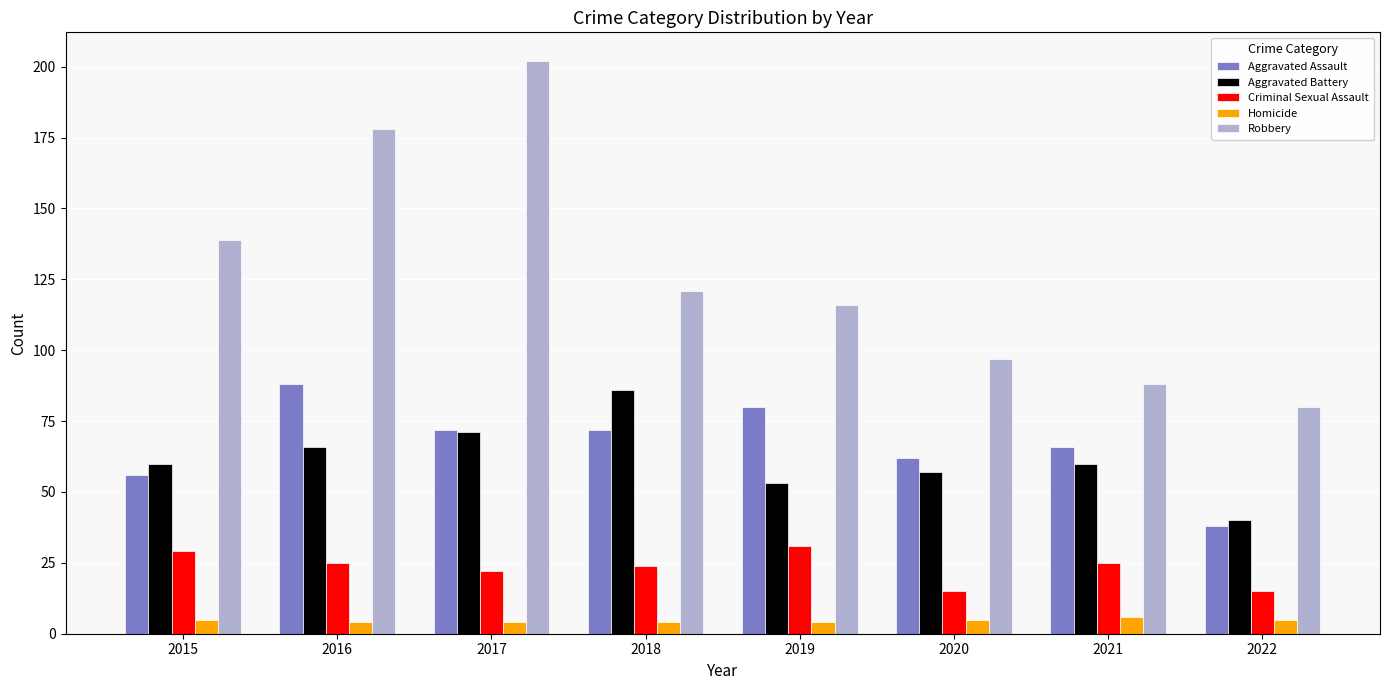

What are all the series names shown in the legend?

Aggravated Assault, Aggravated Battery, Criminal Sexual Assault, Homicide, Robbery